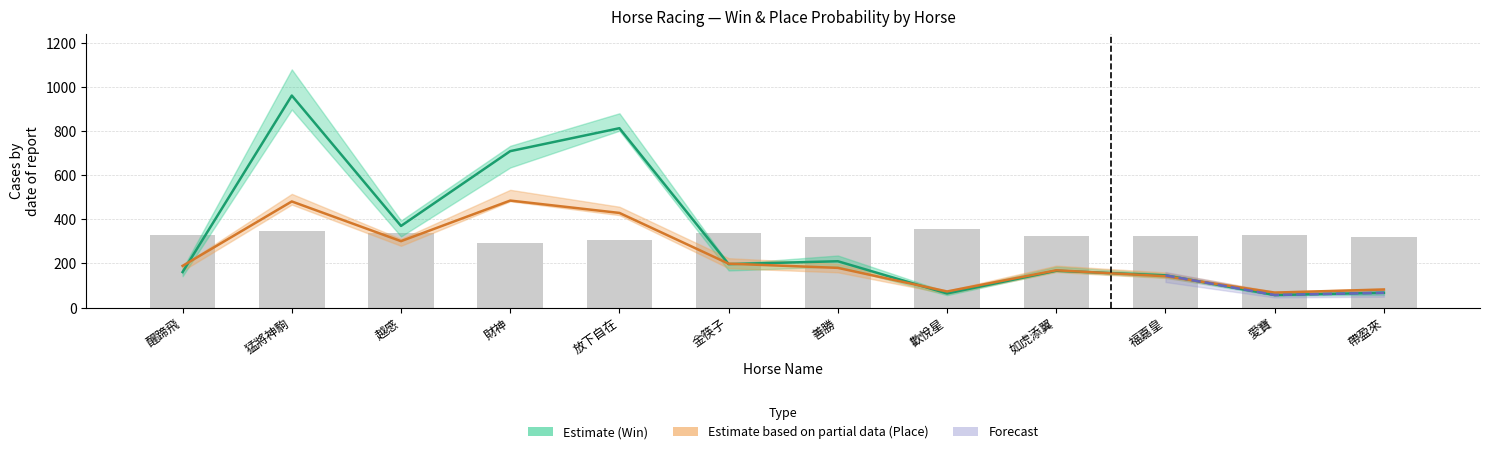

How many series are shown in this chart?

3